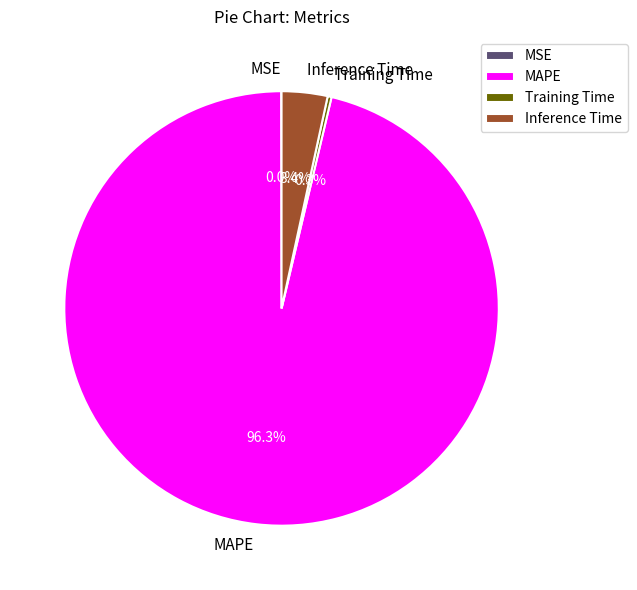

Which category accounts for the majority?

MAPE